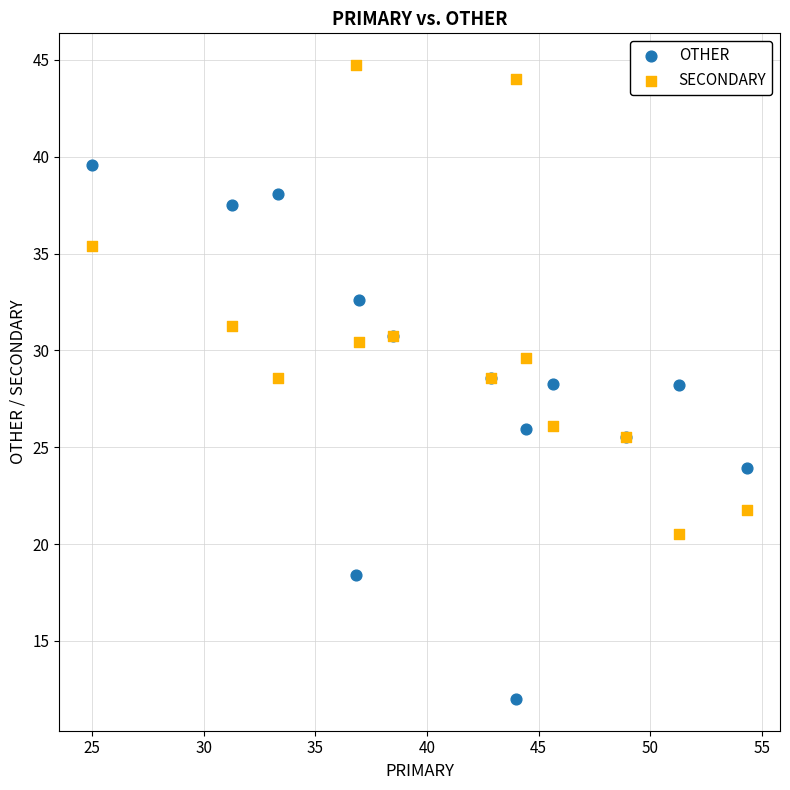

What are all the series names shown in the legend?

OTHER, SECONDARY